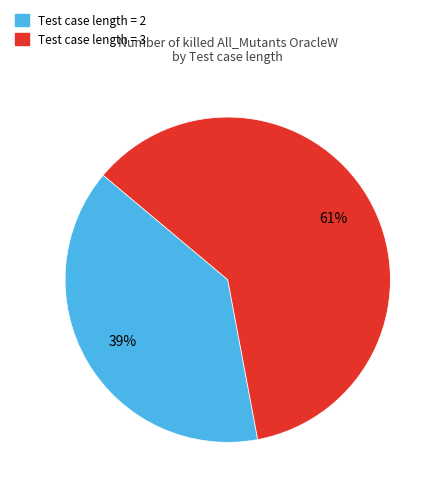

True or false: Test case length = 2 accounts for 45% of the total.

False